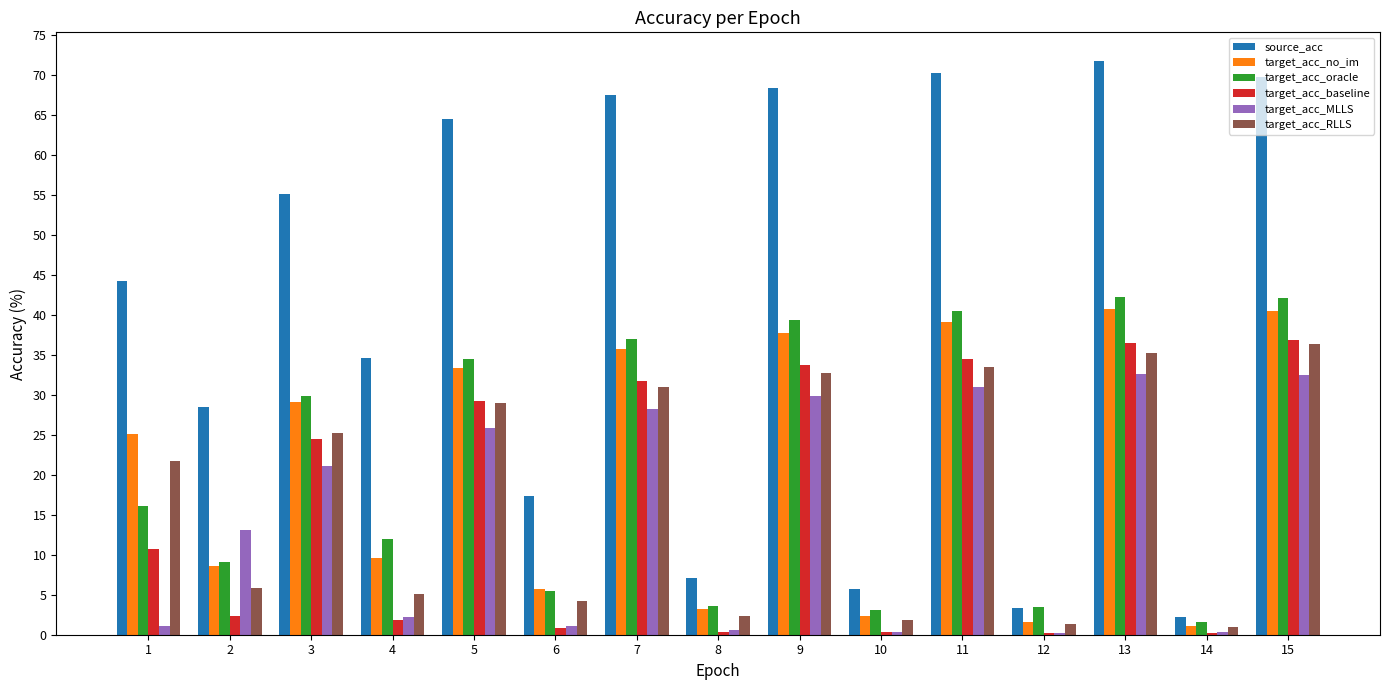

How many values in the target_acc_RLLS series exceed 21?

8